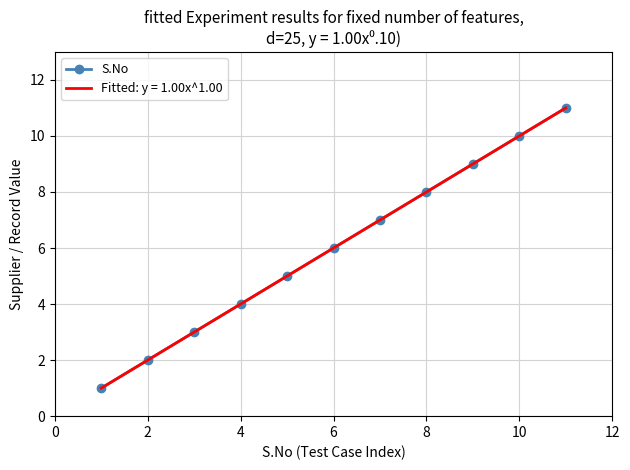

True or false: S.No has a value of 6 at 6.

True